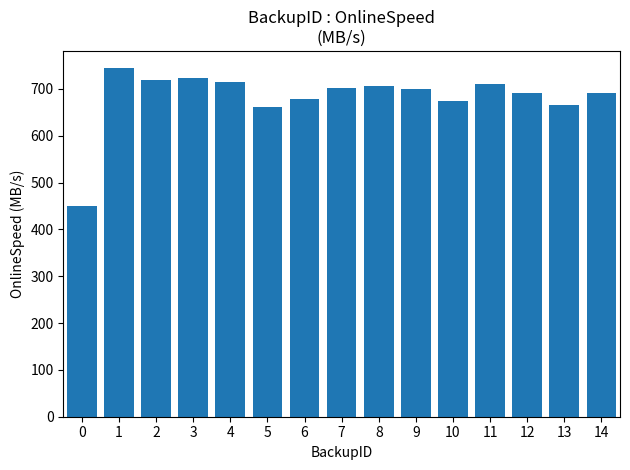

What is the value of the 10th bar from the left?

698.9